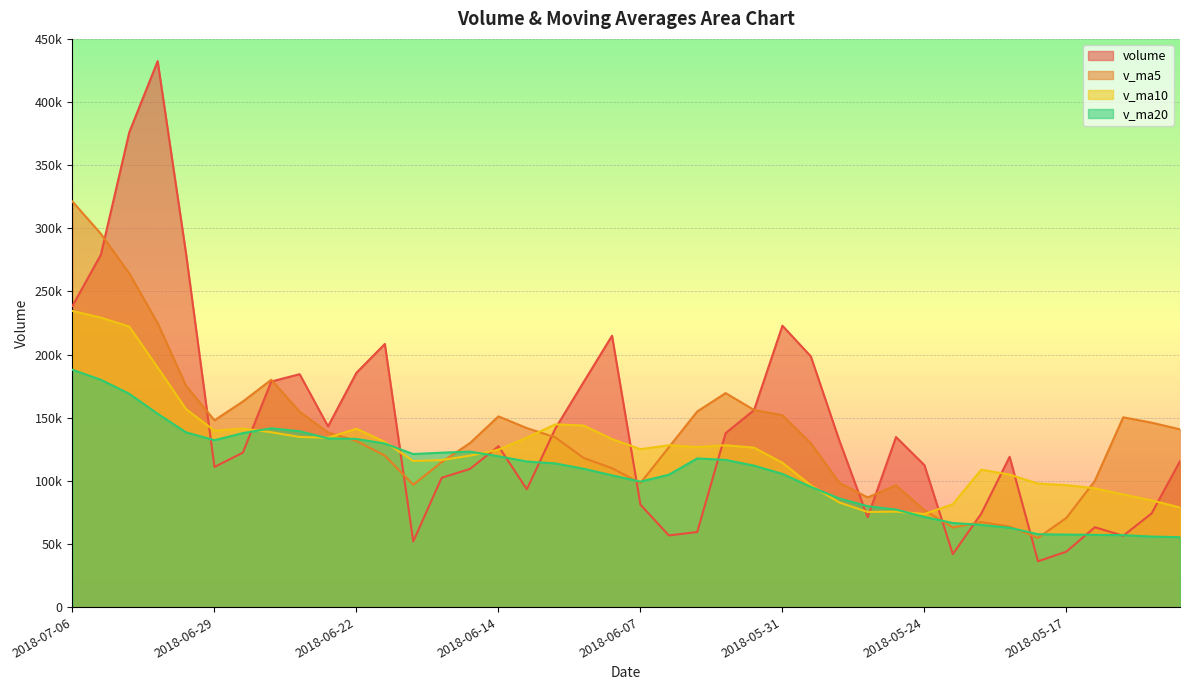

Between which two adjacent categories do v_ma20 and v_ma10 first intersect?

2018-06-28 and 2018-06-27